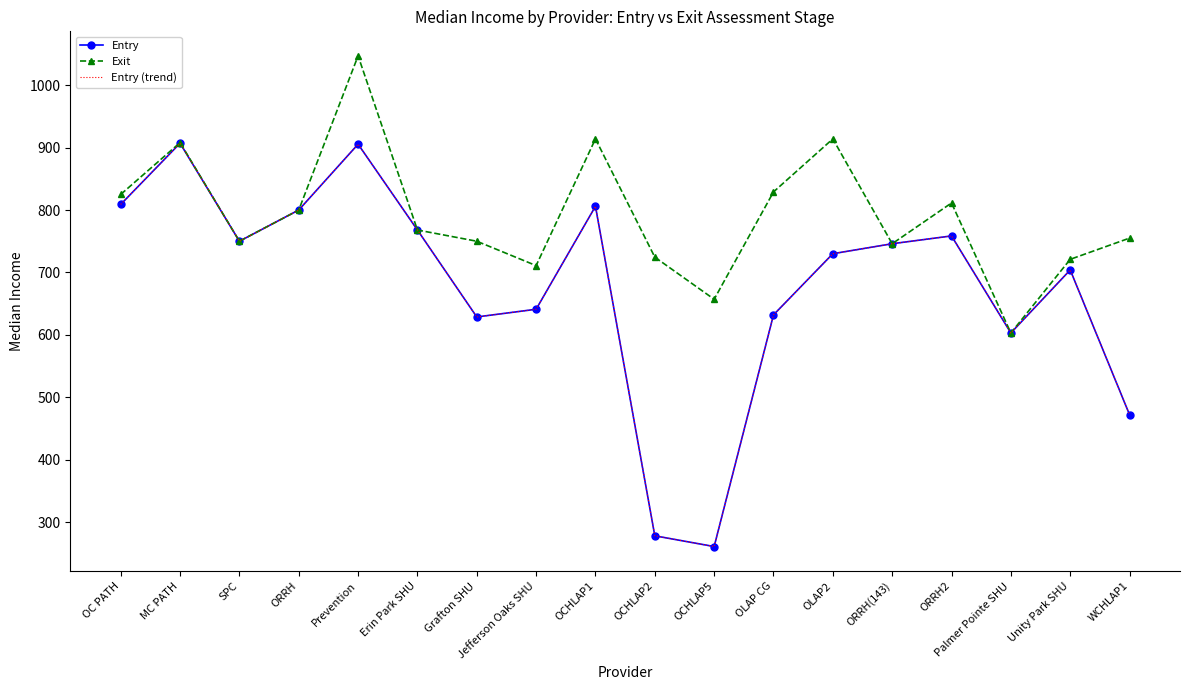

True or false: Exit and Entry (trend) intersect in this chart.

False